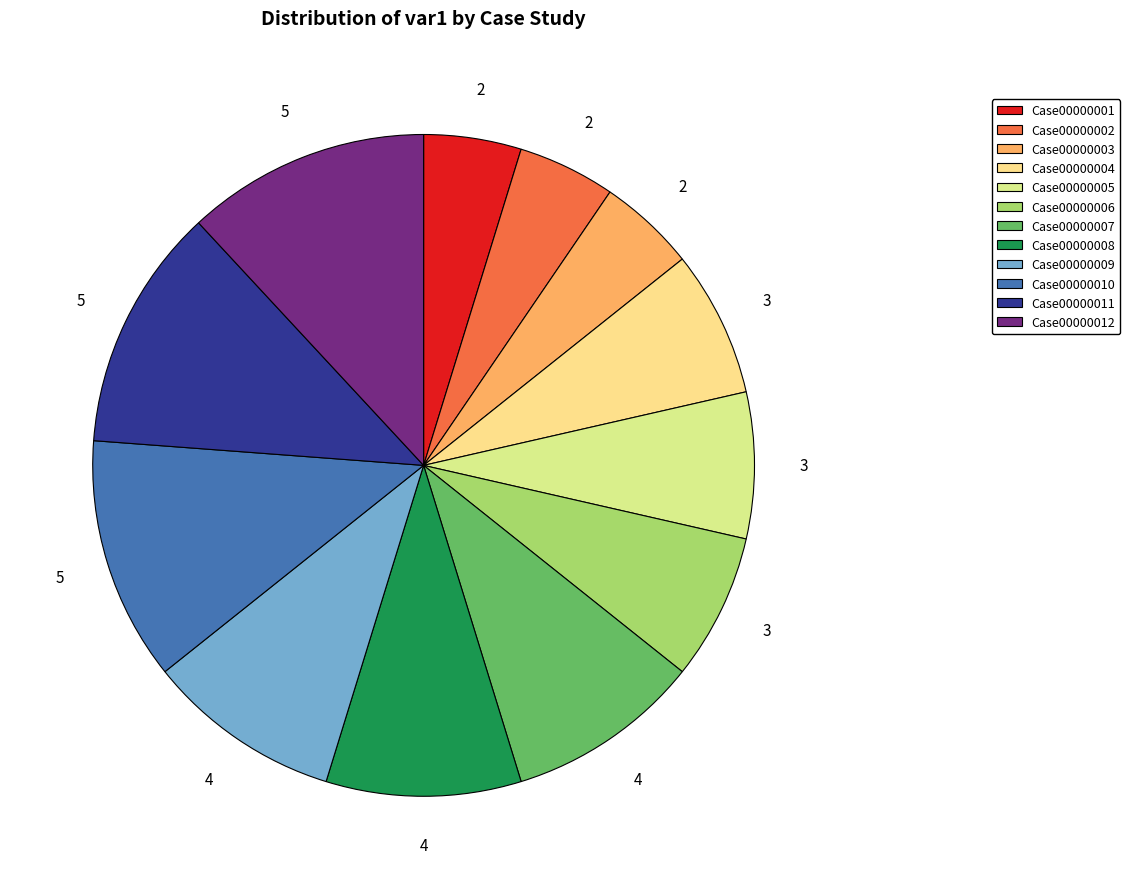

Is there a majority slice in this chart?

No